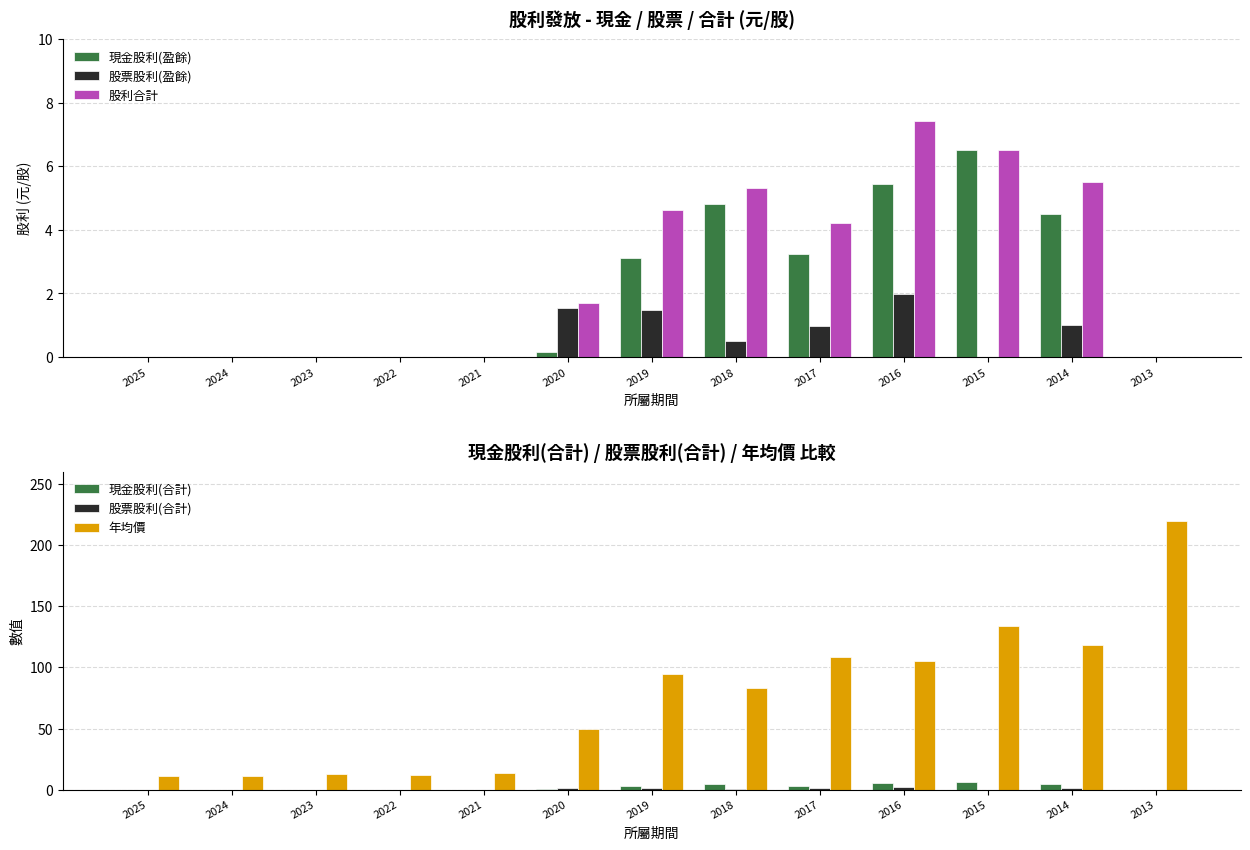

Reading left to right, list all the values displayed in this chart.

現金股利(盈餘): 2025=0.0	2024=0.0	2023=0.0	2022=0.0	2021=0.0	2020=0.2	2019=3.1	2018=4.8	2017=3.2	2016=5.4	2015=6.5	2014=4.5	2013=0.0
股票股利(盈餘): 2025=0.0	2024=0.0	2023=0.0	2022=0.0	2021=0.0	2020=1.5	2019=1.5	2018=0.5	2017=1.0	2016=2.0	2015=0.0	2014=1.0	2013=0.0
股利合計: 2025=0.0	2024=0.0	2023=0.0	2022=0.0	2021=0.0	2020=1.7	2019=4.6	2018=5.3	2017=4.2	2016=7.4	2015=6.5	2014=5.5	2013=0.0
現金股利(合計): 2025=0.0	2024=0.0	2023=0.0	2022=0.0	2021=0.0	2020=0.2	2019=3.1	2018=4.8	2017=3.2	2016=5.4	2015=6.5	2014=4.5	2013=0.0
股票股利(合計): 2025=0.0	2024=0.0	2023=0.0	2022=0.0	2021=0.0	2020=1.5	2019=1.5	2018=0.5	2017=1.0	2016=2.0	2015=0.0	2014=1.0	2013=0.0
年均價: 2025=10.9	2024=10.9	2023=12.9	2022=11.7	2021=13.6	2020=49.8	2019=94.5	2018=83.0	2017=108.5	2016=105.5	2015=134.0	2014=118.0	2013=220.0